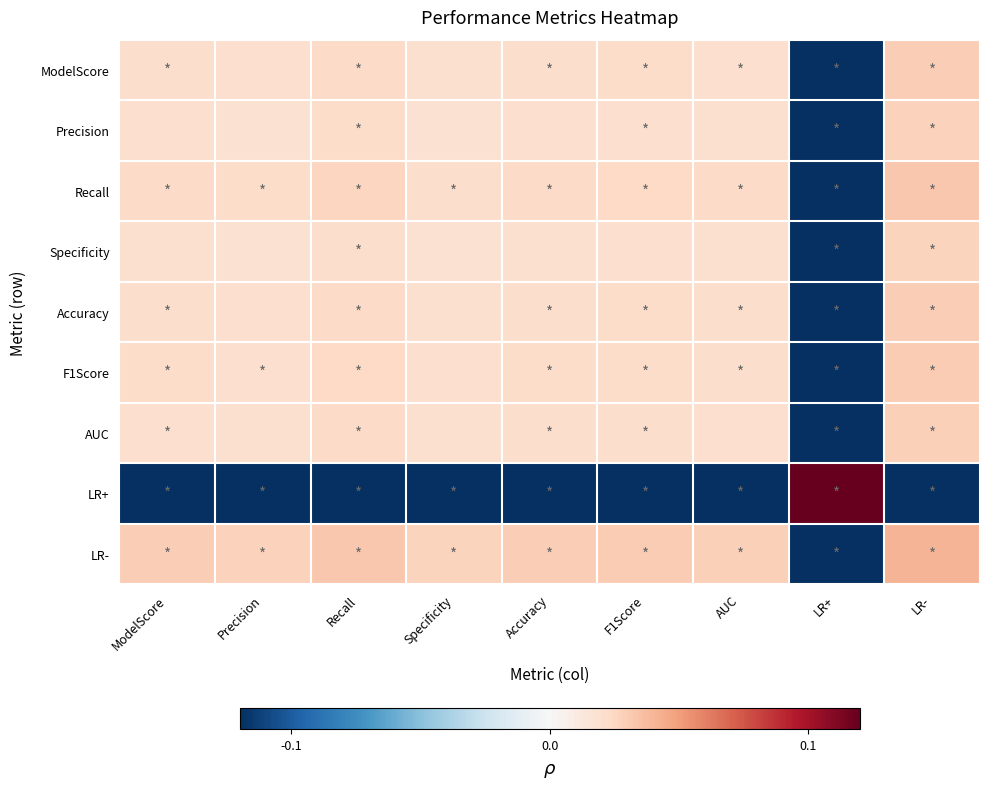

Which has a higher value, Recall or Precision?

Recall